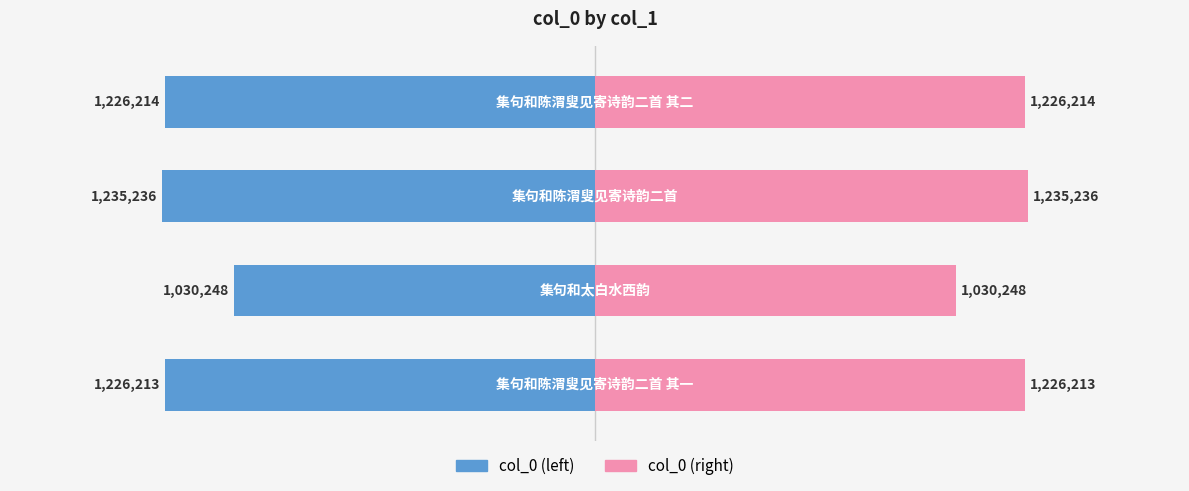

What are all the series names shown in the legend?

col_0 (left), col_0 (right)